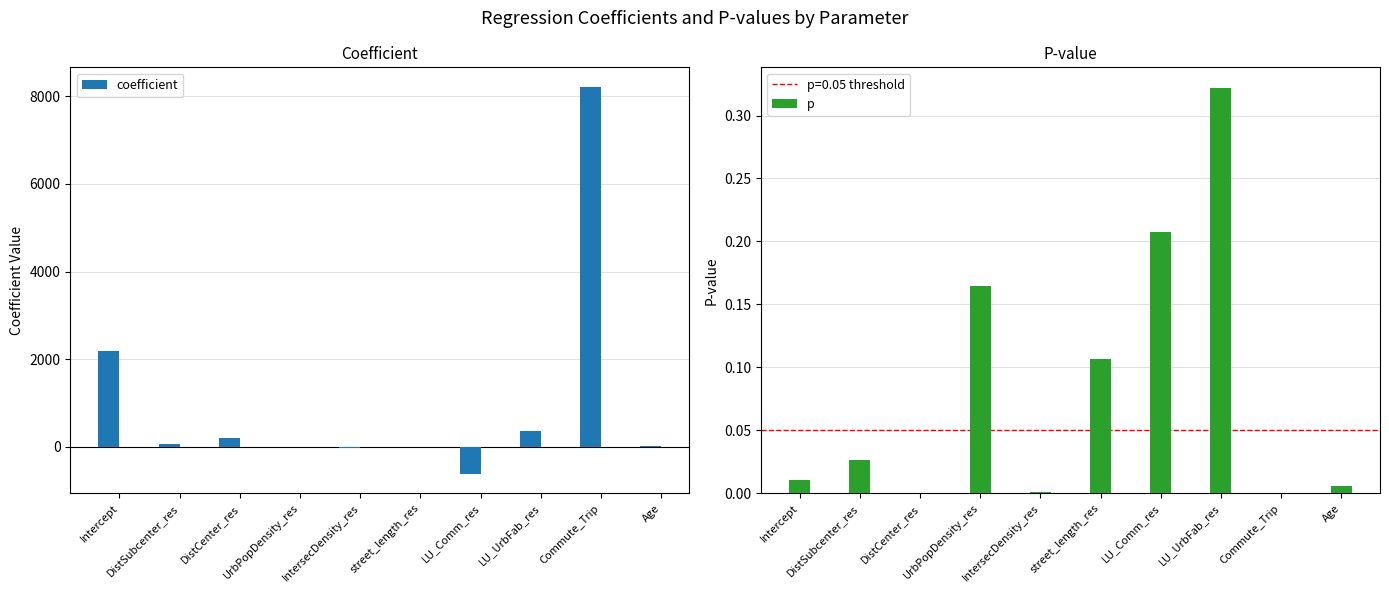

The coefficient series shows 2187.3 at Intercept. True or false?

True